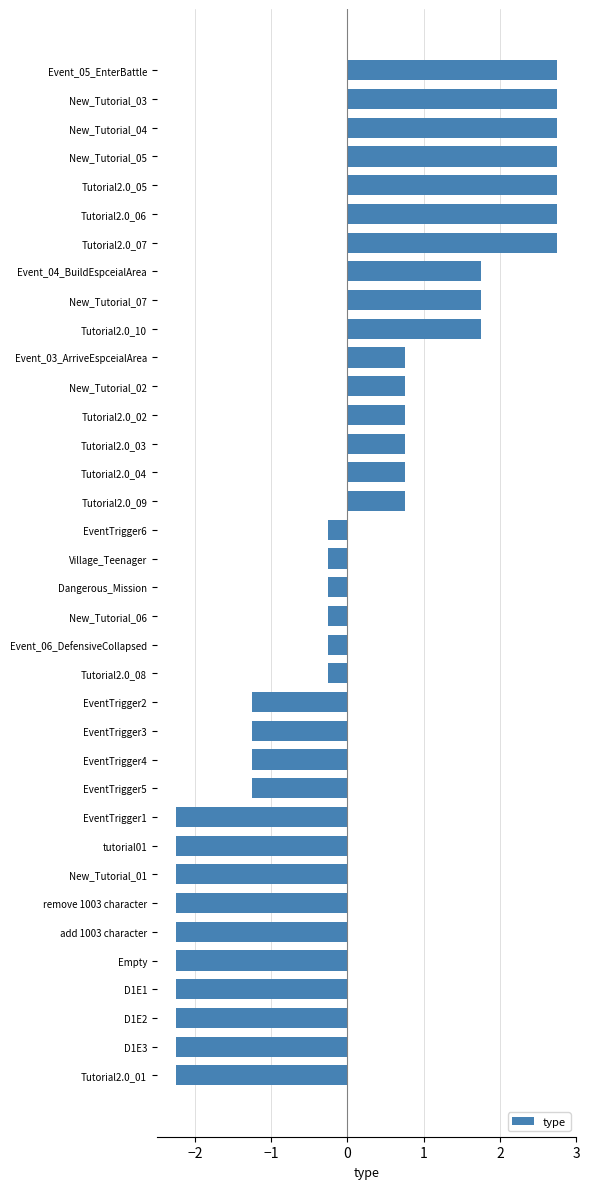

What is the label of the 10th bar from the bottom?

EventTrigger1